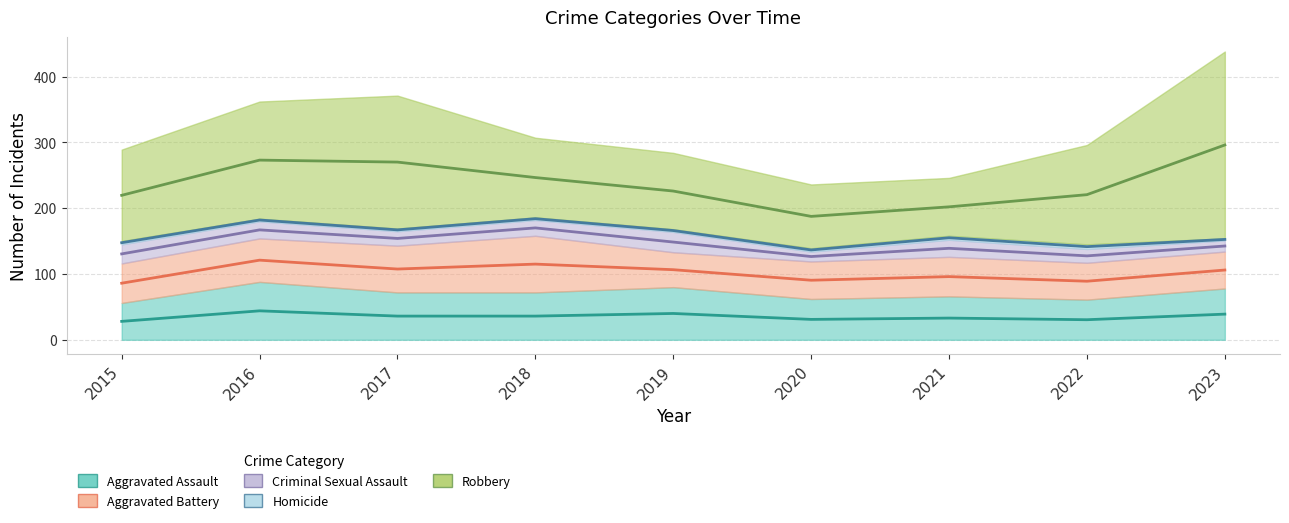

True or false: Homicide and Aggravated Battery cross at least once.

False